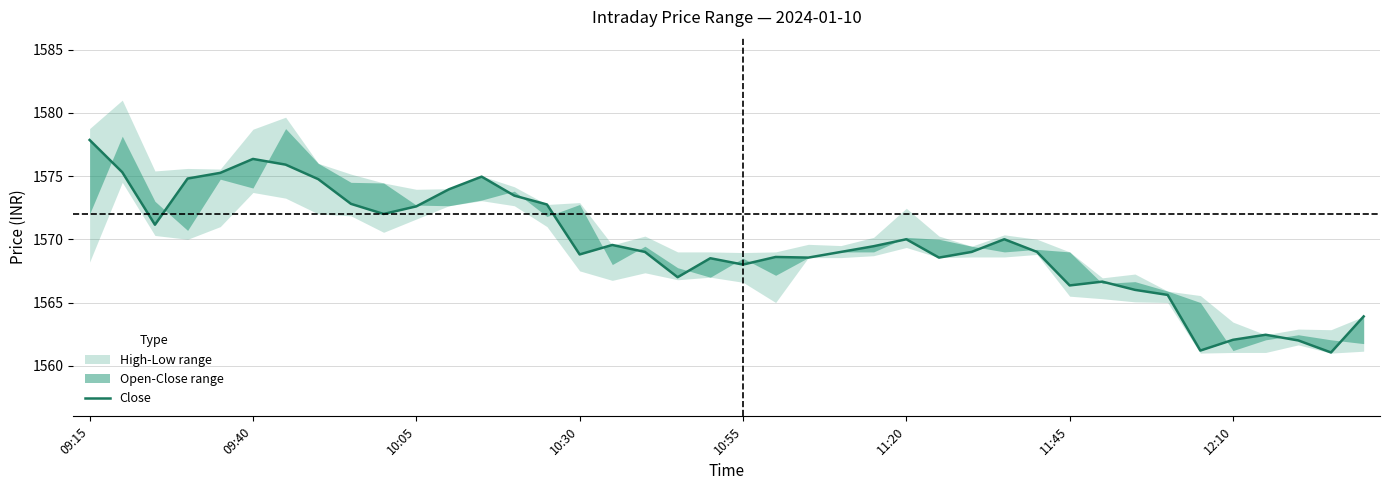

How many points are higher than both their immediate neighbors (excluding endpoints)?

9